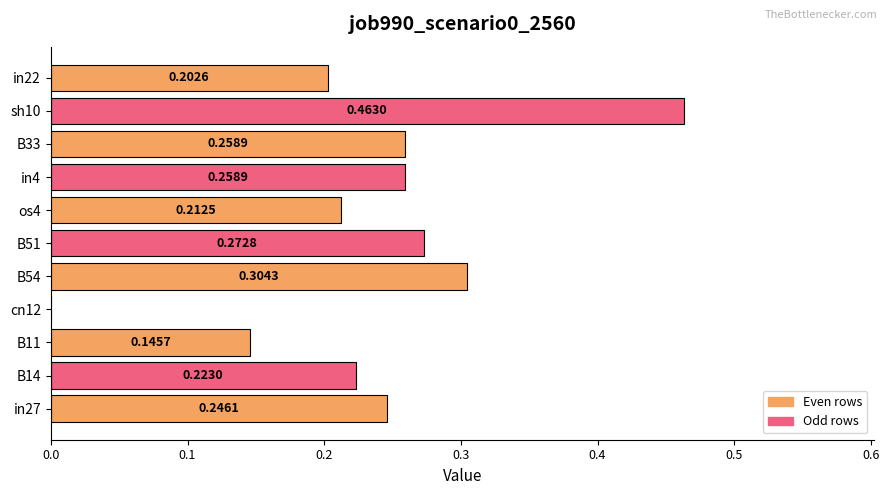

What is the sum of the values at B51 and B54?

0.6